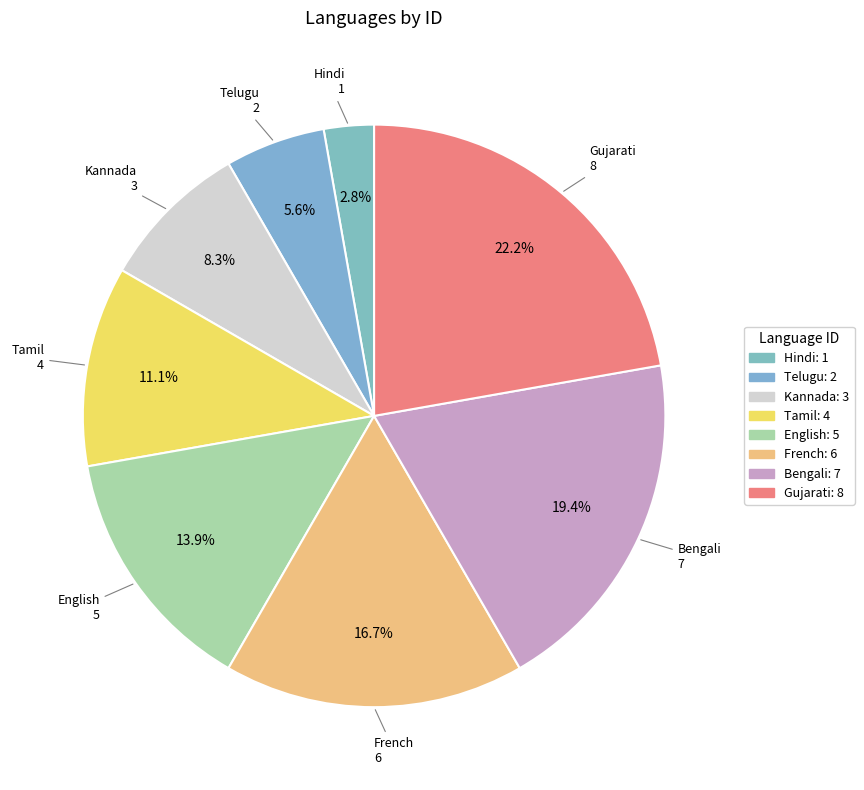

Is it true that Bengali is 8% of the pie?

False